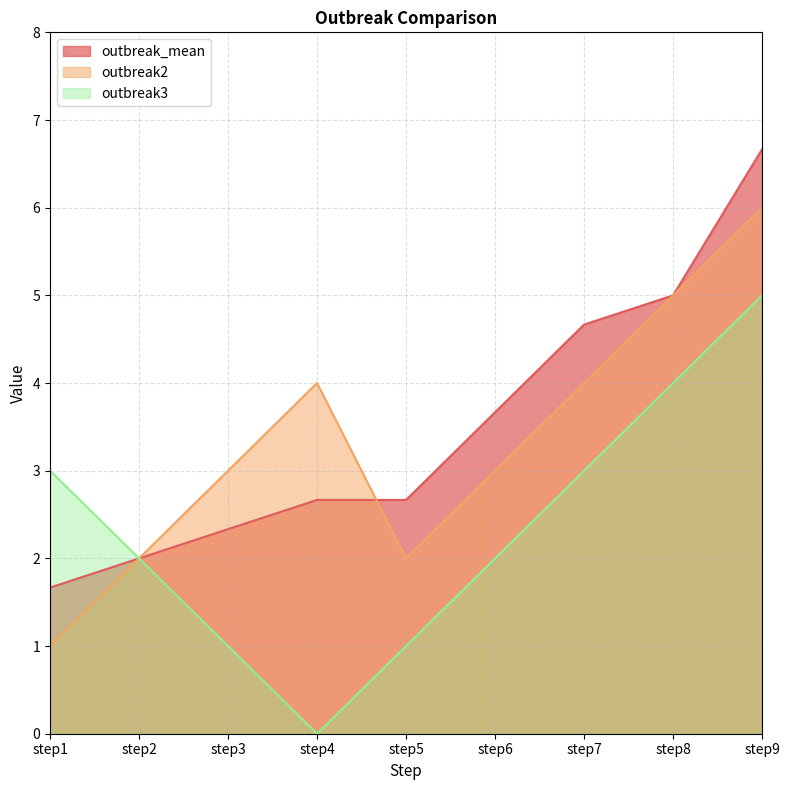

What is the minimum value for outbreak_mean?

1.7